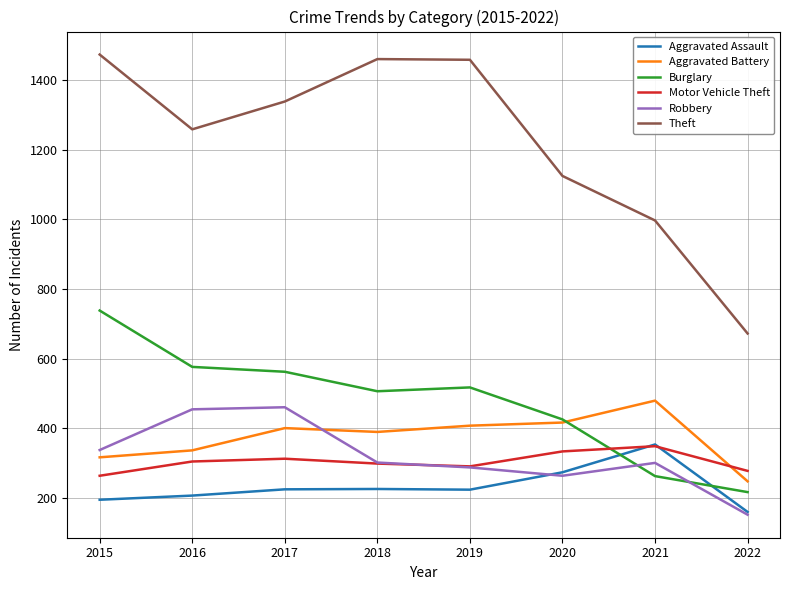

What is the difference between the highest and lowest values at 2021?

735